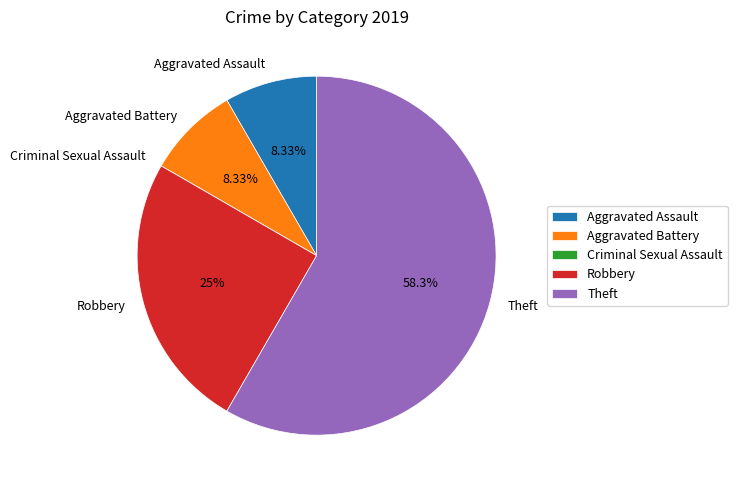

Is the sum of Theft and Aggravated Battery greater than half?

Yes